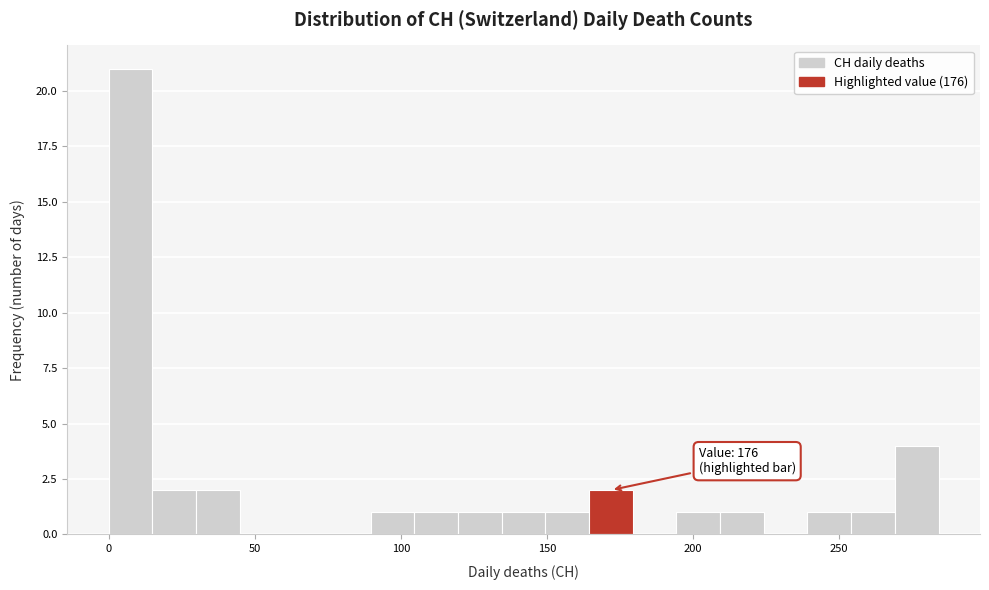

Around what value on the x-axis is the tallest bar? Give the approximate position of its centre, as read against the axis.

5